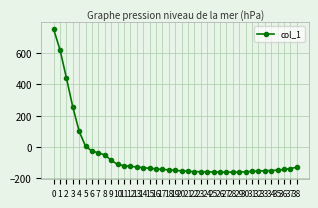

Does the chart have visible grid lines?

Yes